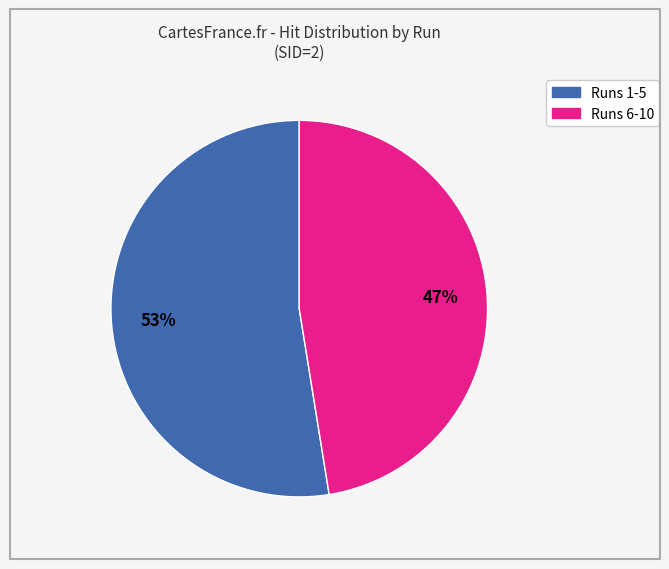

To the nearest percent, what is the average slice percentage?

50%